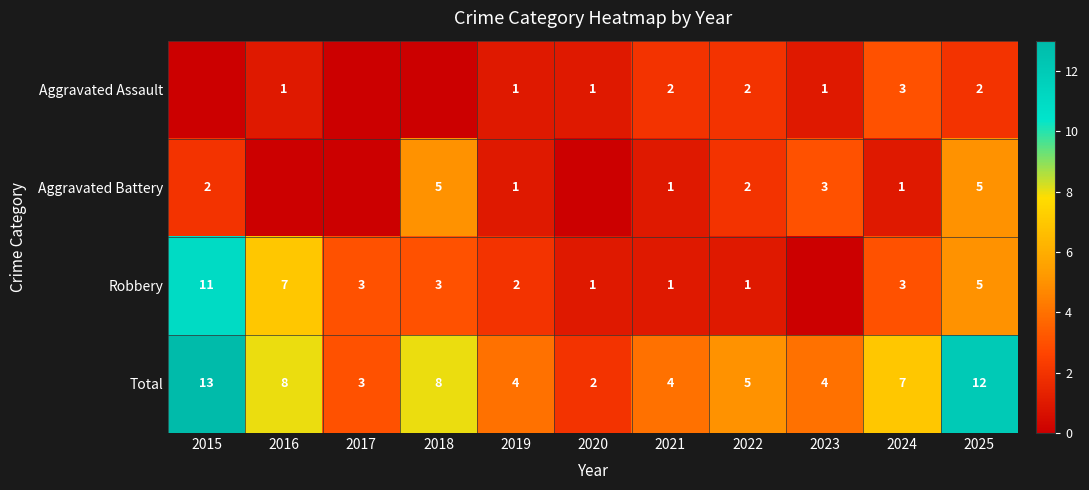

Is it true that Robbery equals 4 at 2015?

False